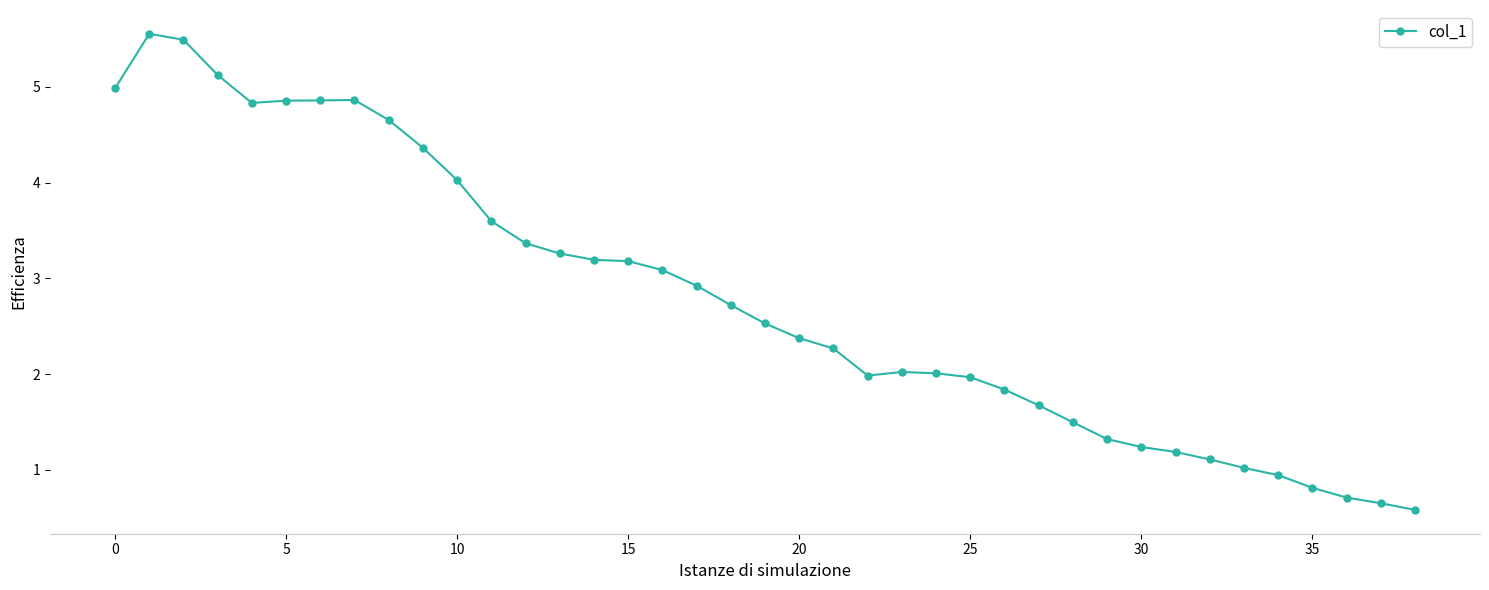

What is the sum of all values?

108.7